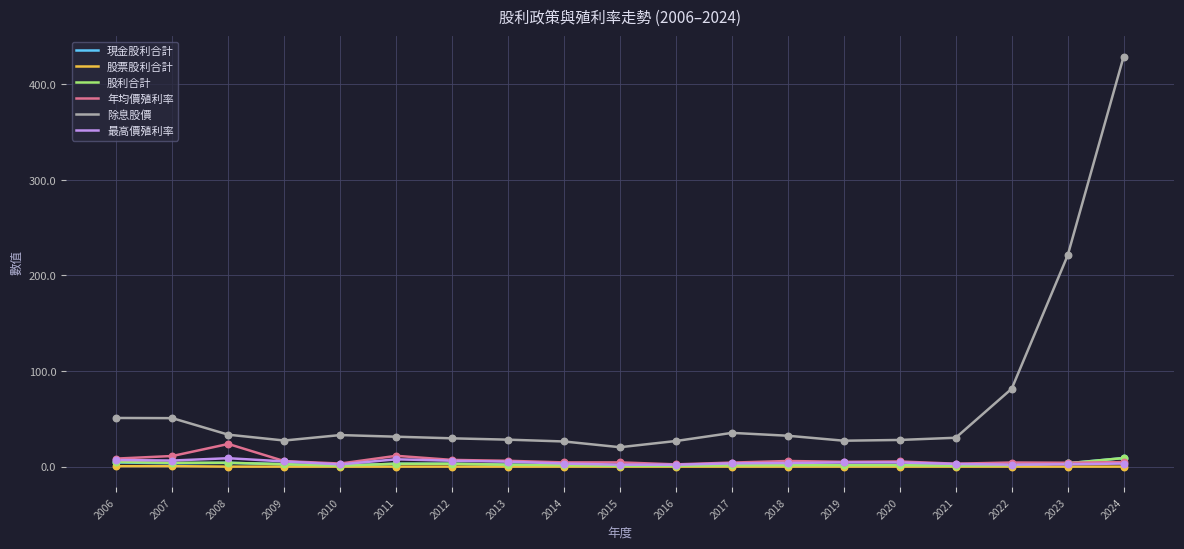

At how many categories does at least one series exceed 201?

2